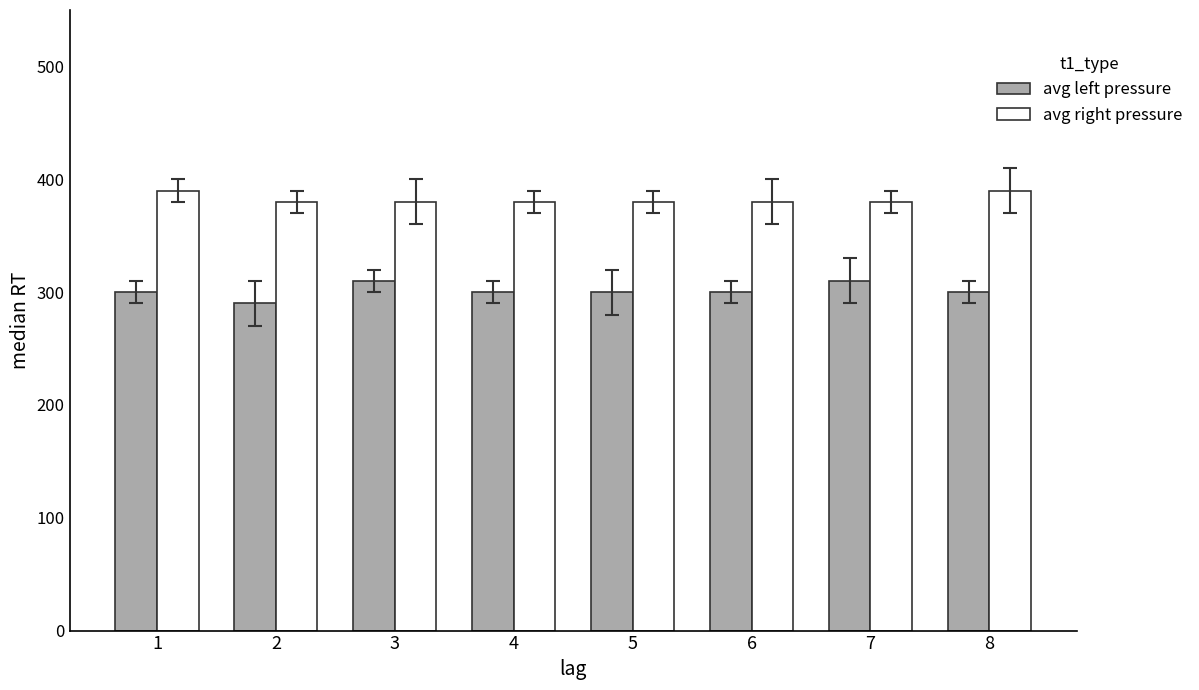

True or false: avg right pressure has a value of 0.1 at 6.

False